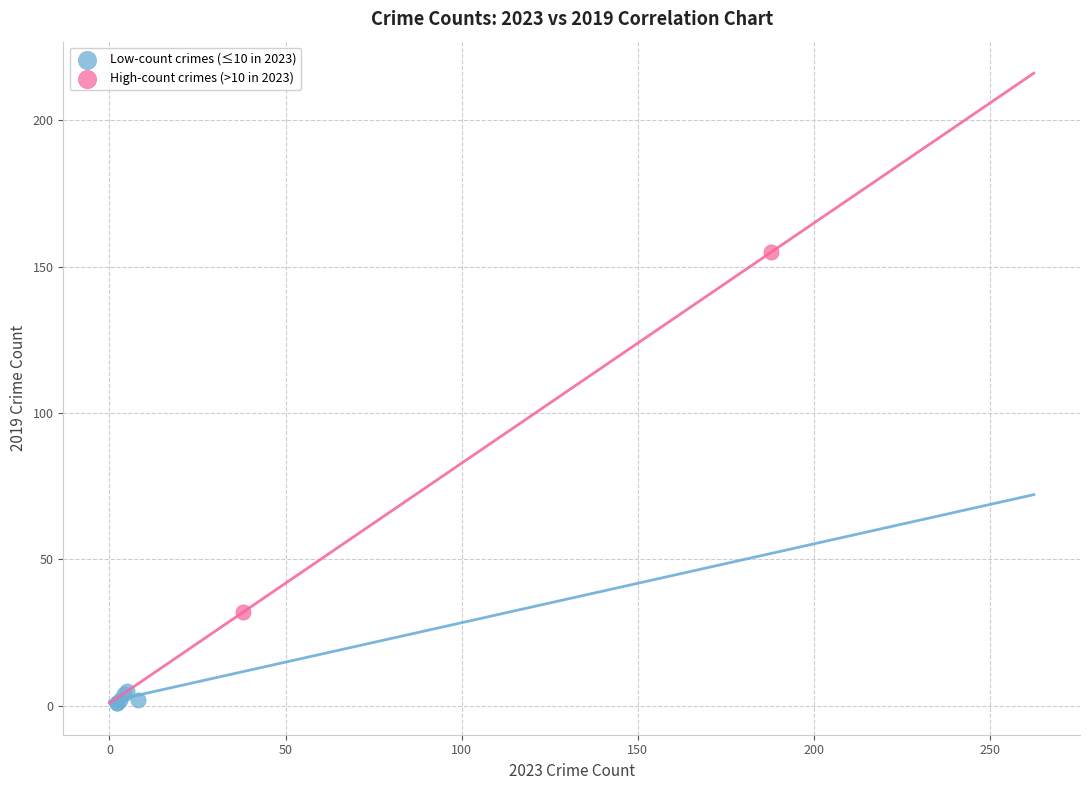

Which series reaches the maximum Y coordinate?

High-count crimes (>10 in 2023)